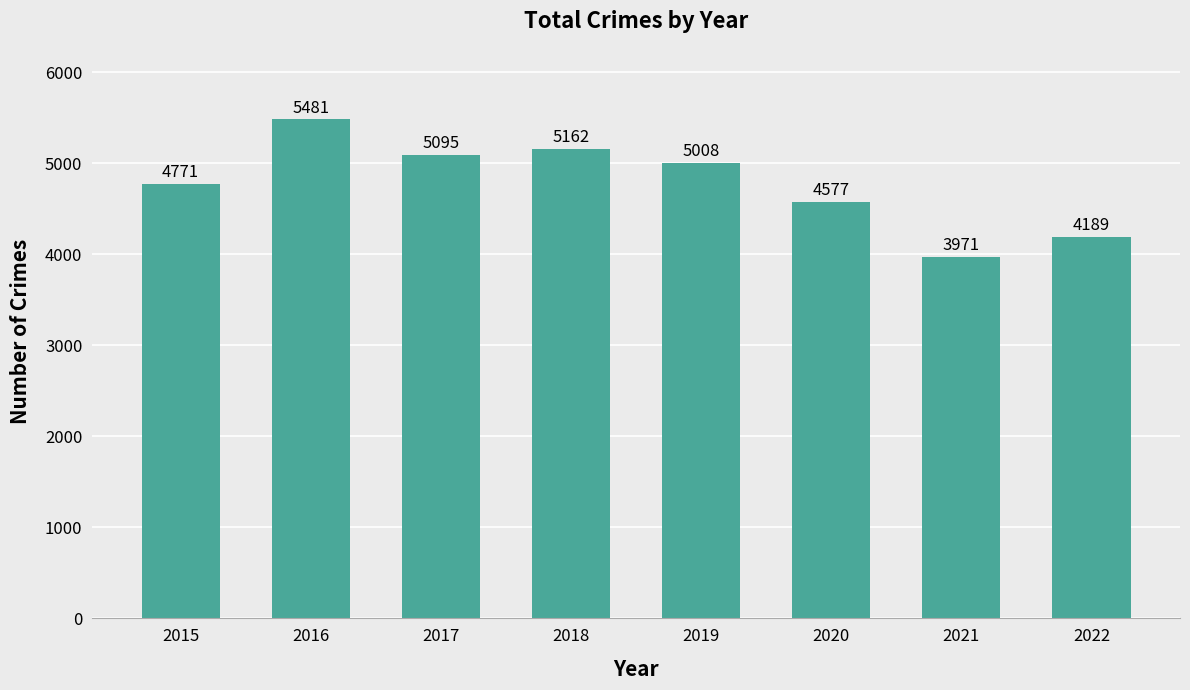

Where is the data nearest to the value 4726?

2015